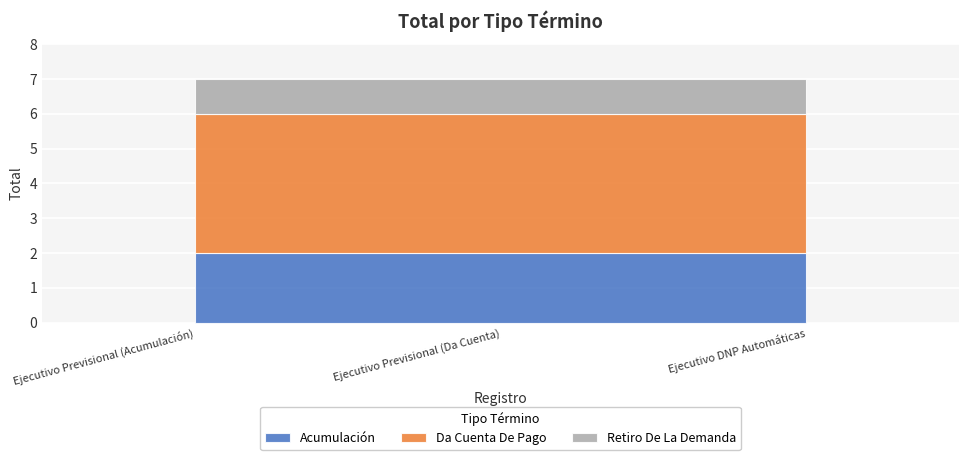

At how many categories does at least one series exceed 2?

3